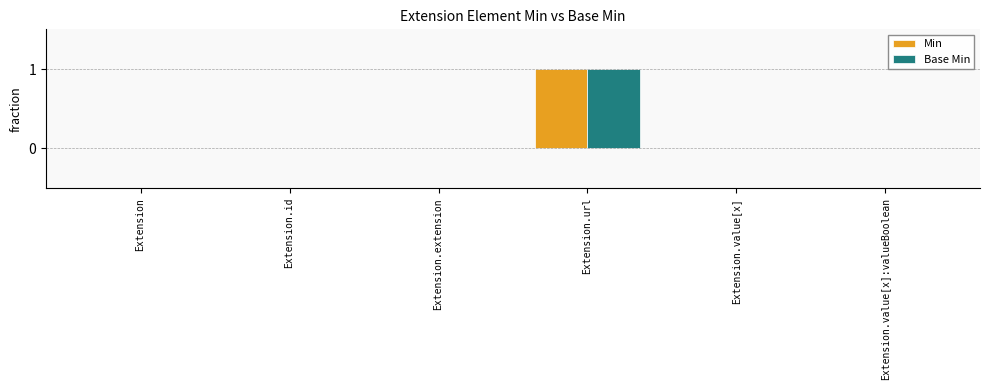

Reading left to right, transcribe all the data shown in this chart.

Min: 0	0	0	1	0	0
Base Min: 0	0	0	1	0	0